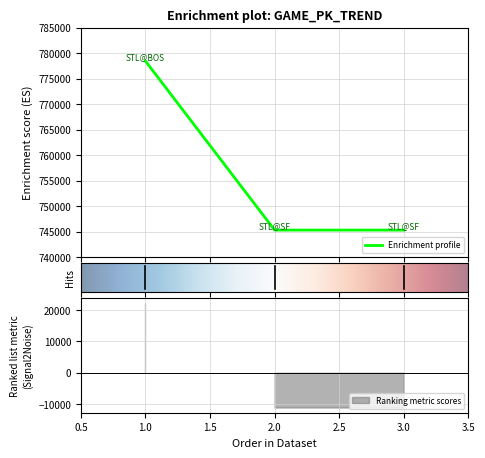

What is the sum of the values at 1 and 3?

1523744